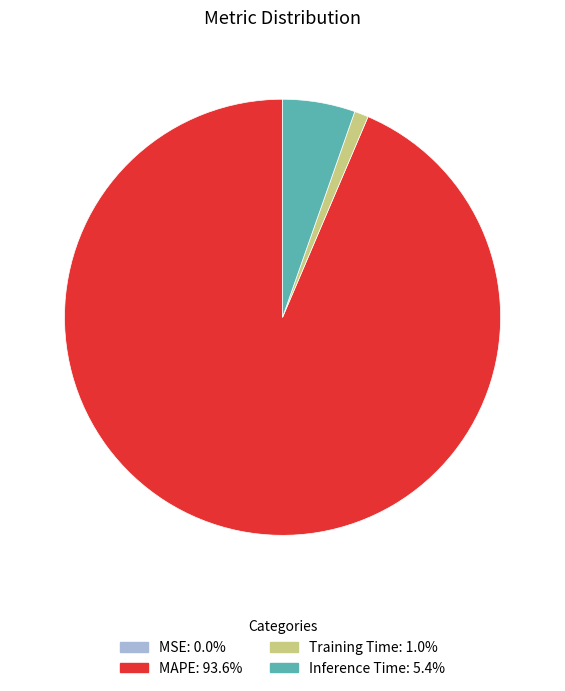

Combined, do Training Time and MAPE account for over 50%?

Yes